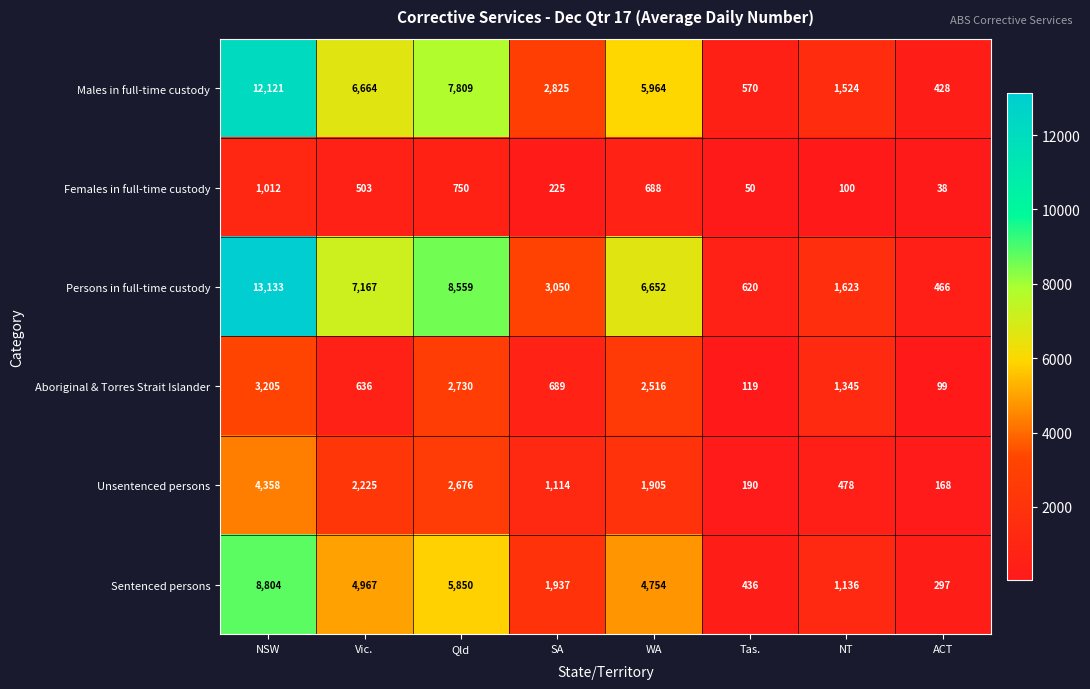

What is the sum of the Persons in full-time custody values at SA and Qld?

11609